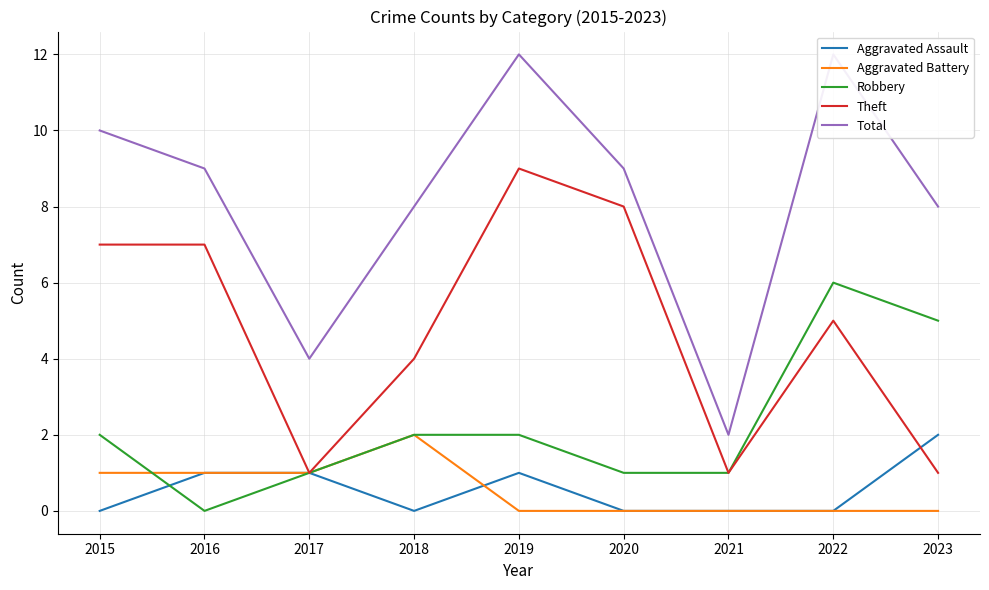

Is it true that Aggravated Battery equals 0 at 2019?

True